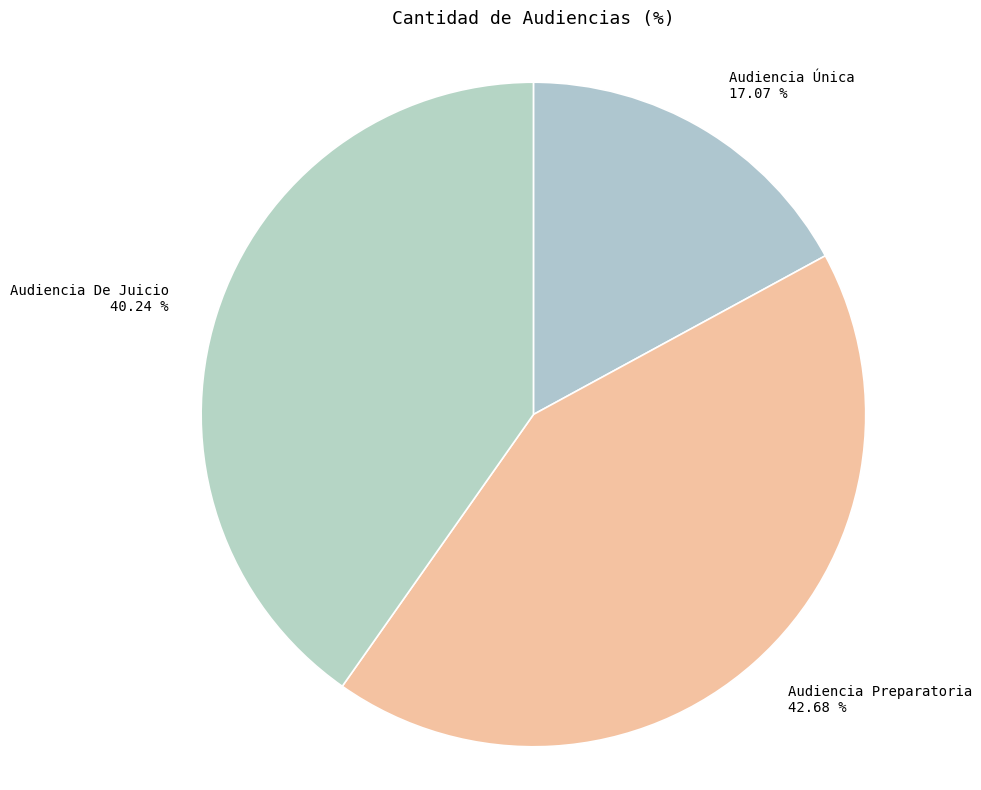

To the nearest percent, what percentage of the pie is Audiencia De Juicio?

40%